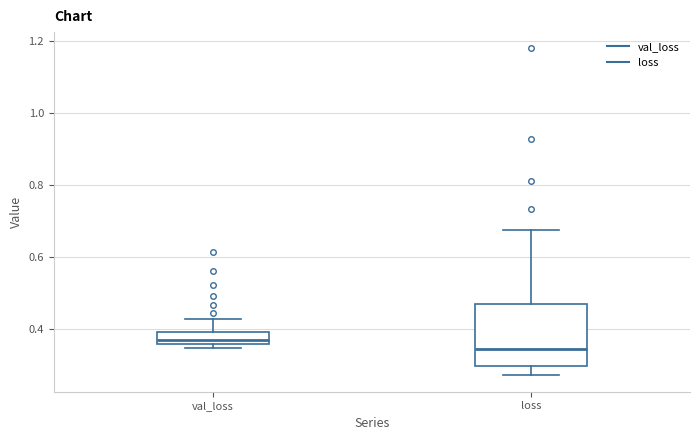

Which box has the lowest median line?

loss